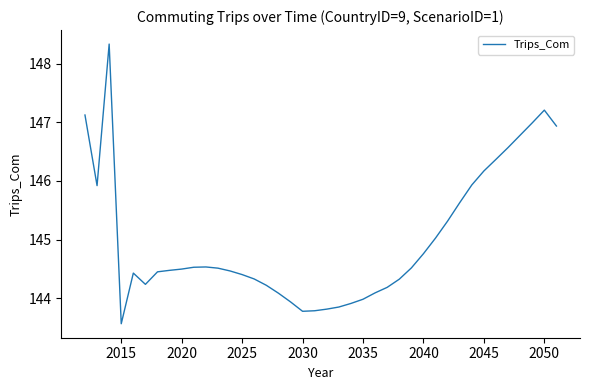

What is the smallest value displayed?

143.6